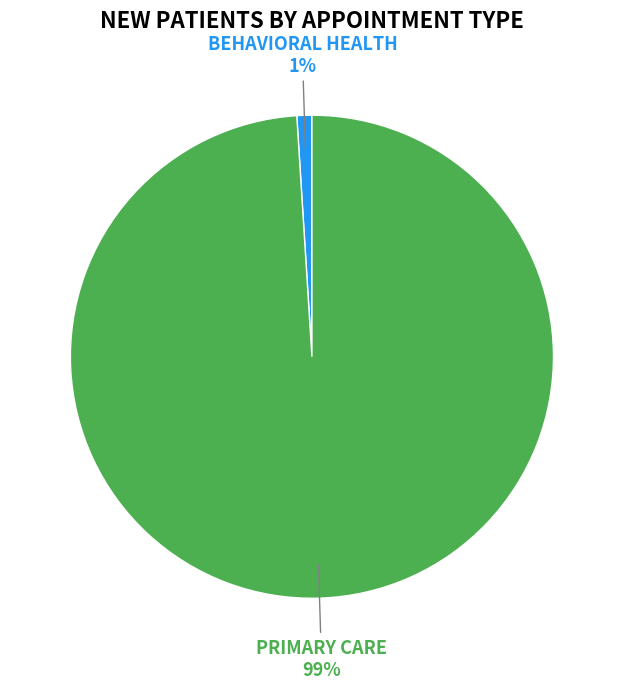

To the nearest percent, what is the average slice percentage?

50%